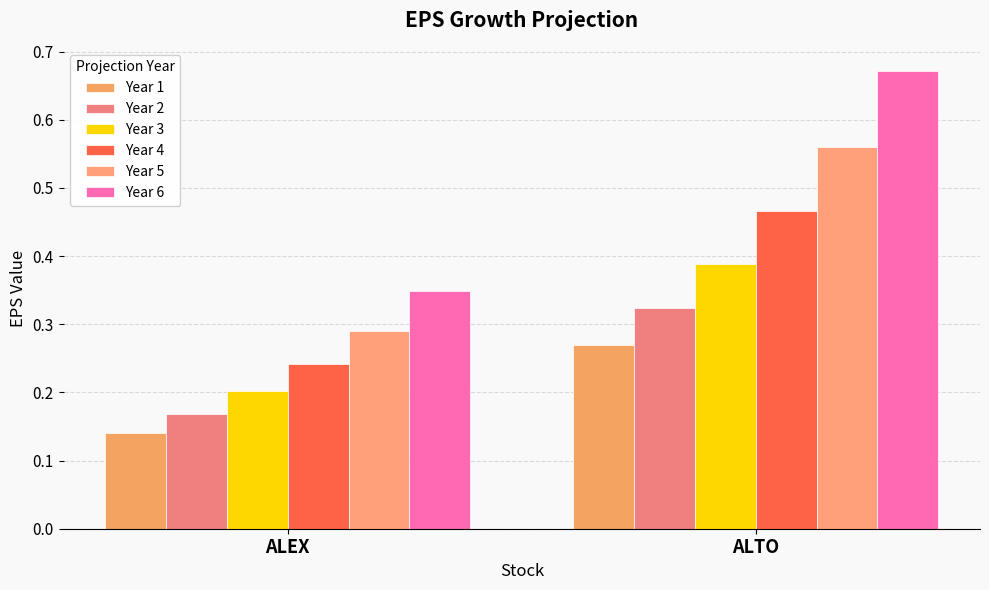

At which label is Year 4 closest to 0?

ALEX